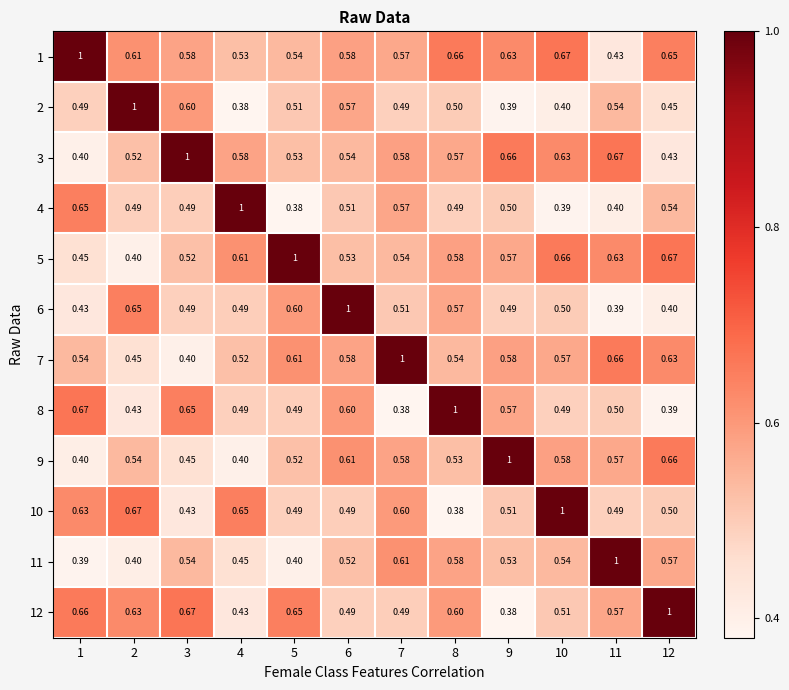

Is the value of 3 at 5 greater than the value of 5 at 9?

No